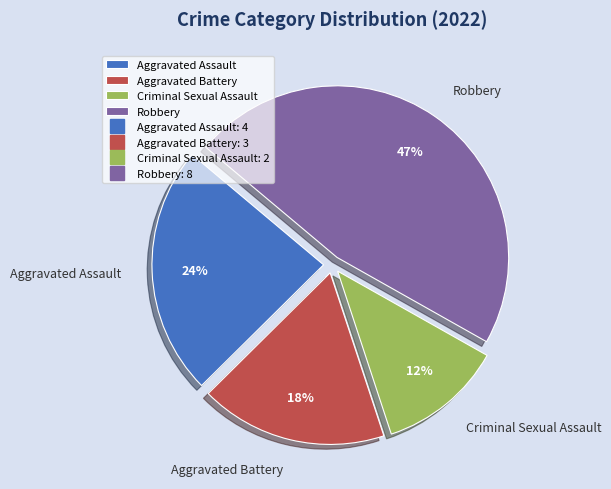

To the nearest percent, what percentage of the pie is Criminal Sexual Assault?

12%